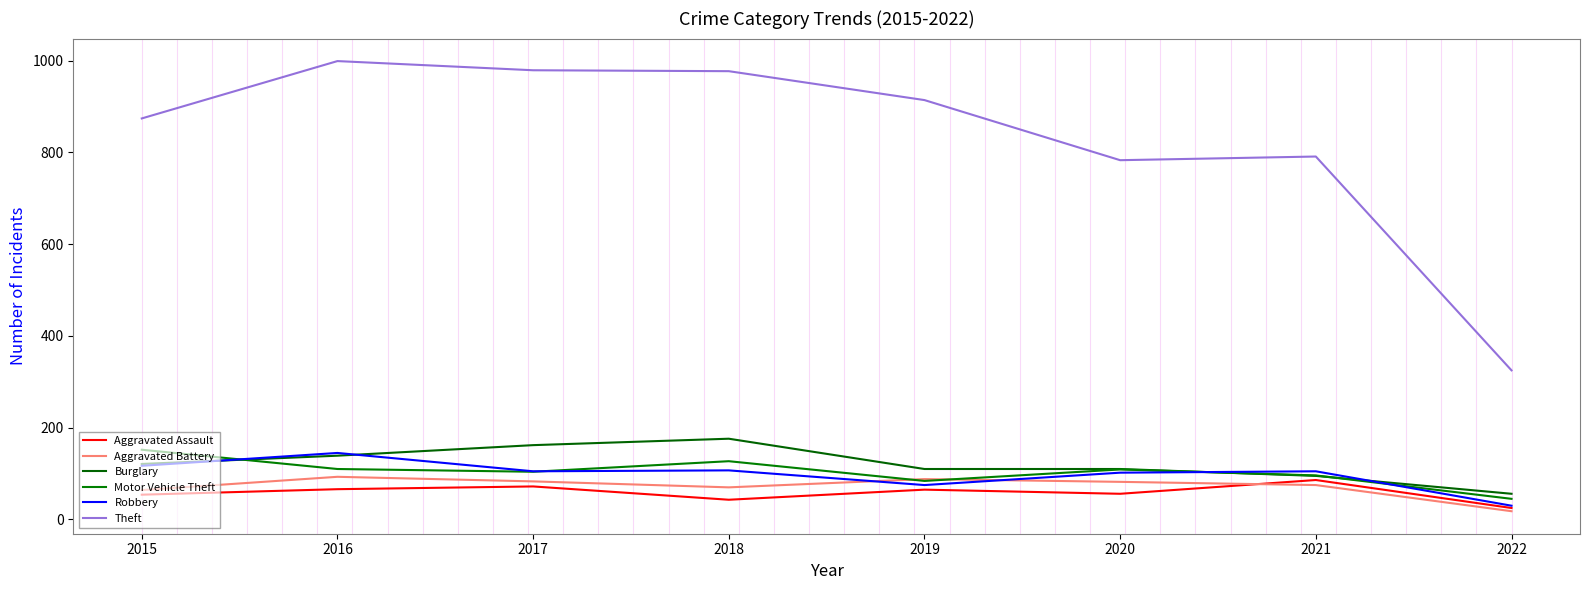

Which series has the widest spread of values?

Theft